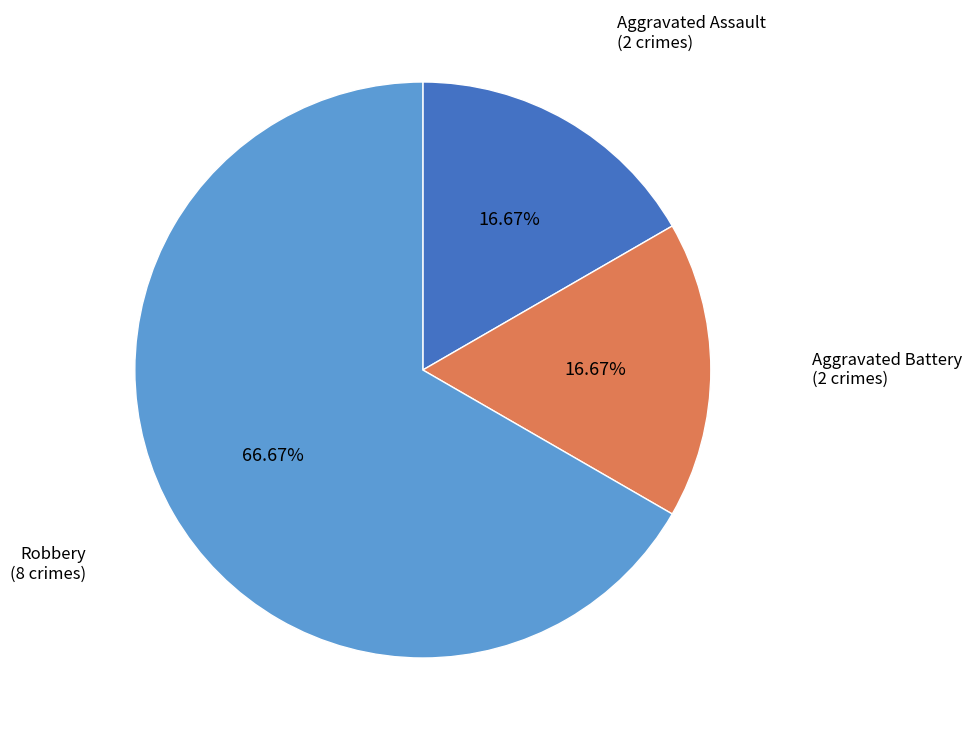

Is there any slice that represents more than half of the pie?

Yes